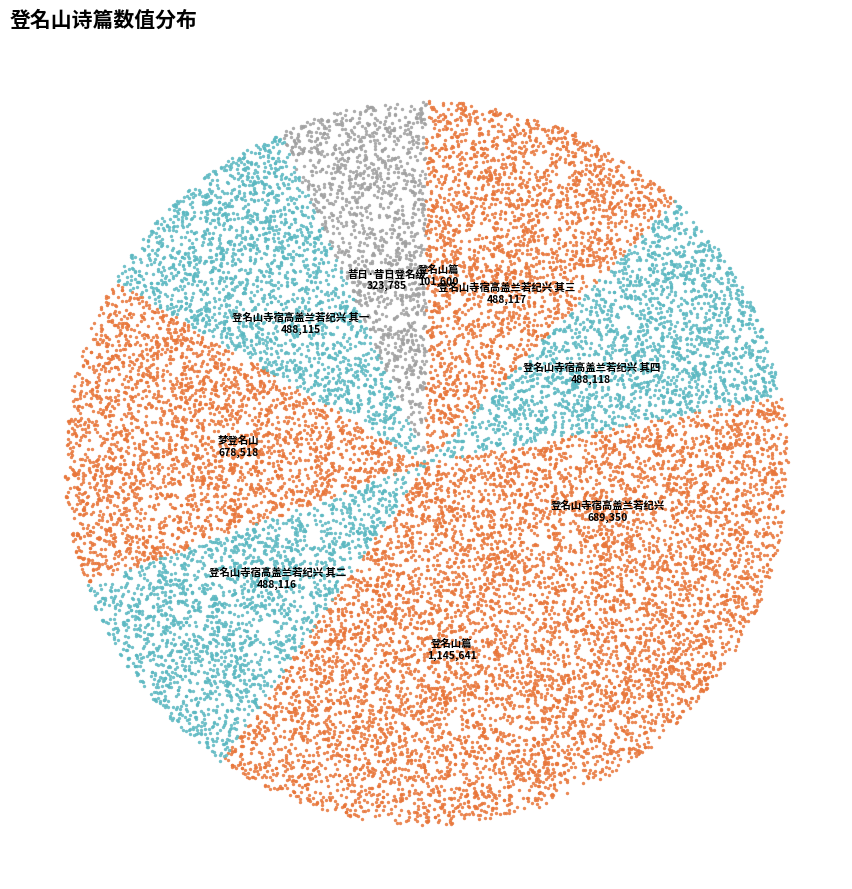

What is the change in value from 登名山寺宿高盖兰若纪兴 其三 to 登名山寺宿高盖兰若纪兴 其四?

+1